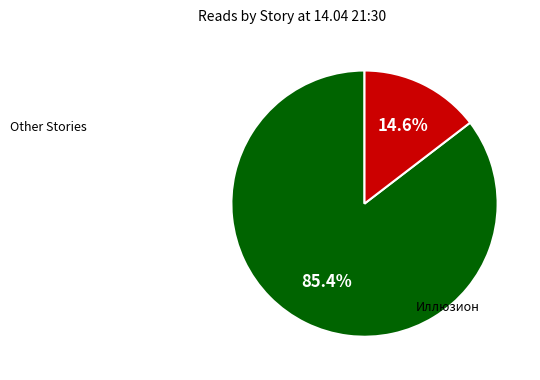

Is there a majority slice in this chart?

Yes